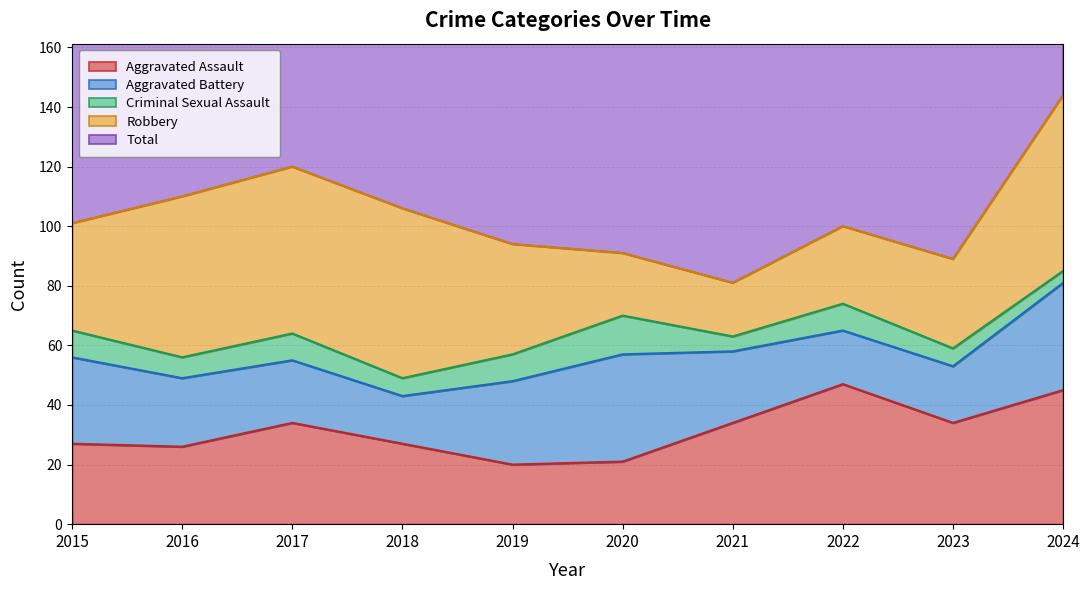

Which category has the highest value in the Criminal Sexual Assault series?

2020